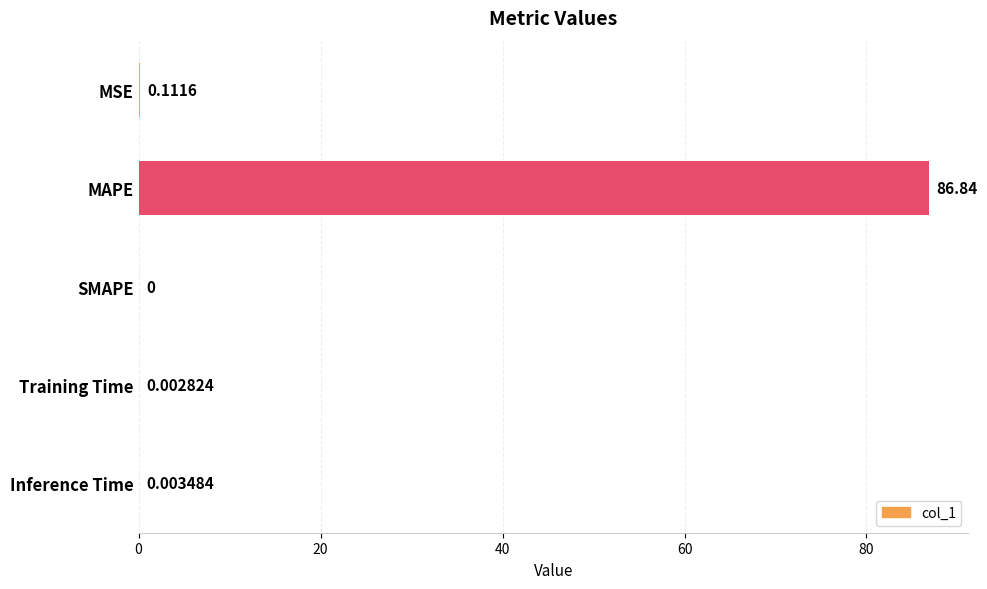

How many distinct data groups are displayed?

1